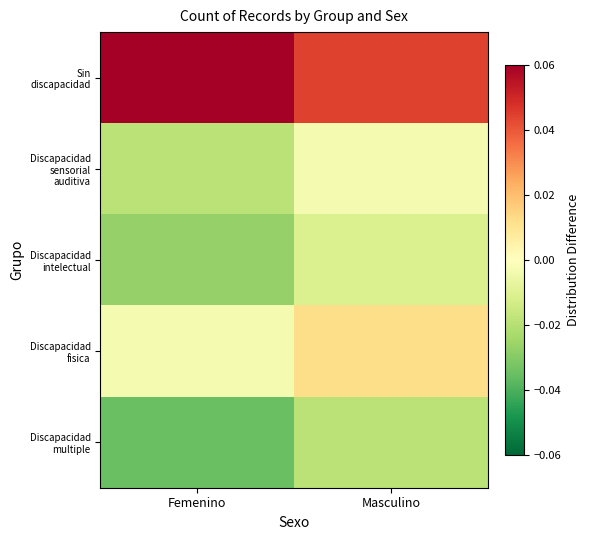

List the series in order of their peak value, highest first.

Sin discapacidad, Discapacidad fisica, Discapacidad sensorial auditiva, Discapacidad intelectual, Discapacidad multiple